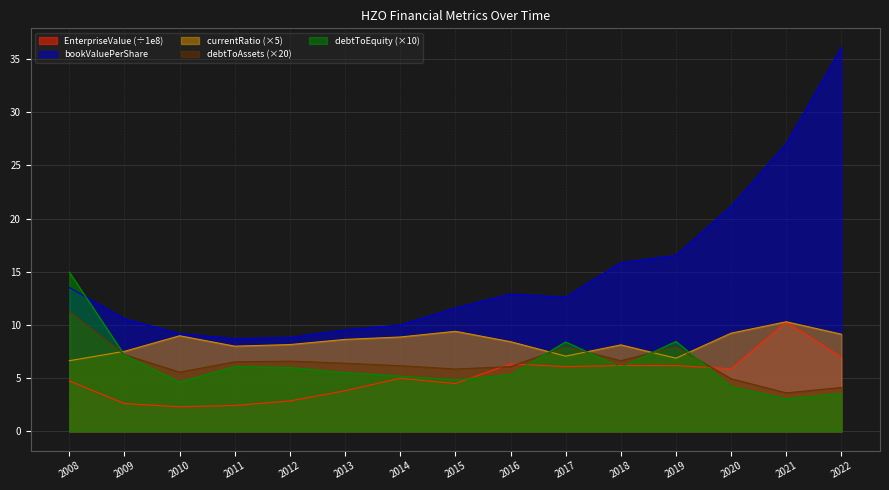

Where is the first local maximum for bookValuePerShare?

2016